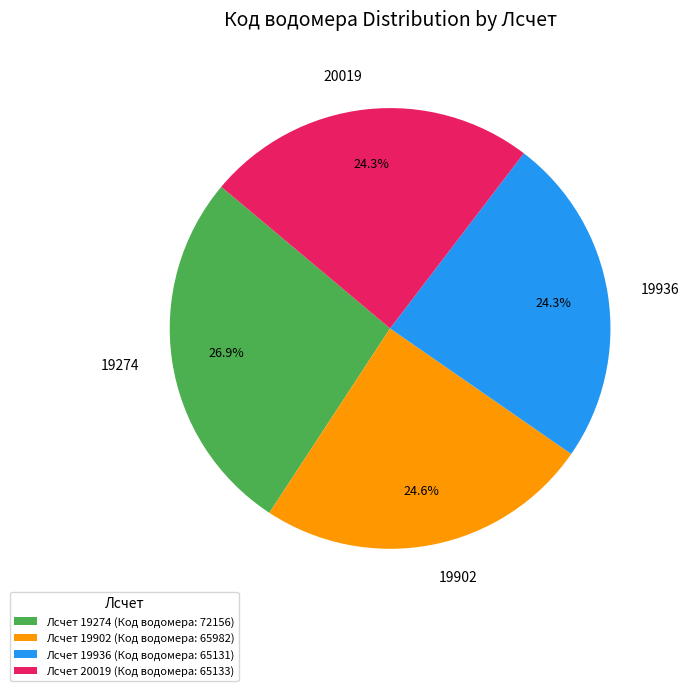

To the nearest percent, what percentage of the pie is 20019?

24%